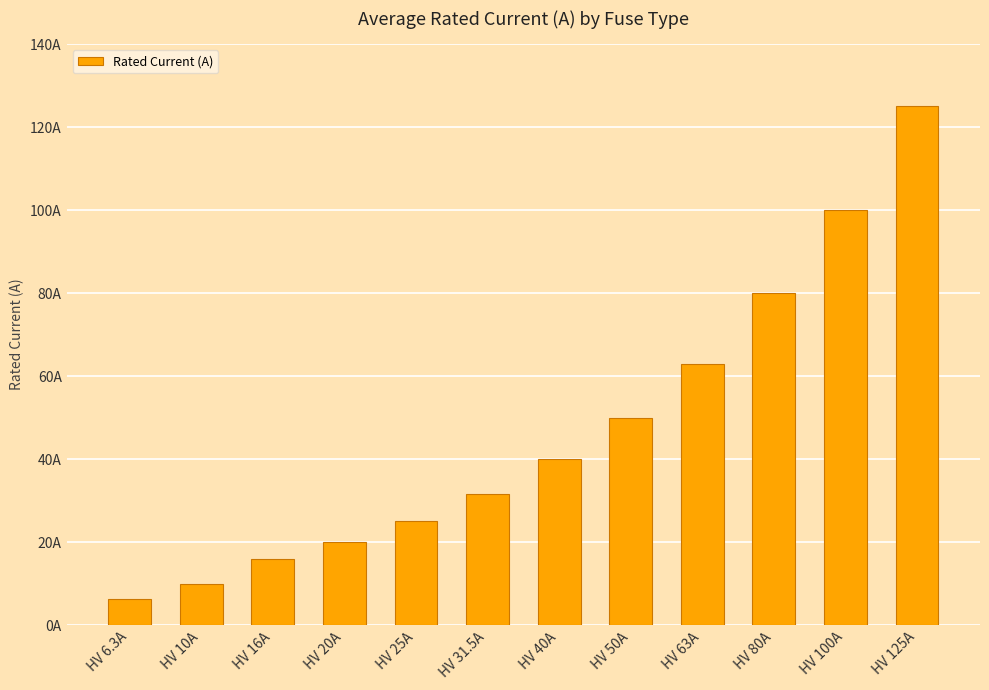

Does the chart contain any negative values?

No